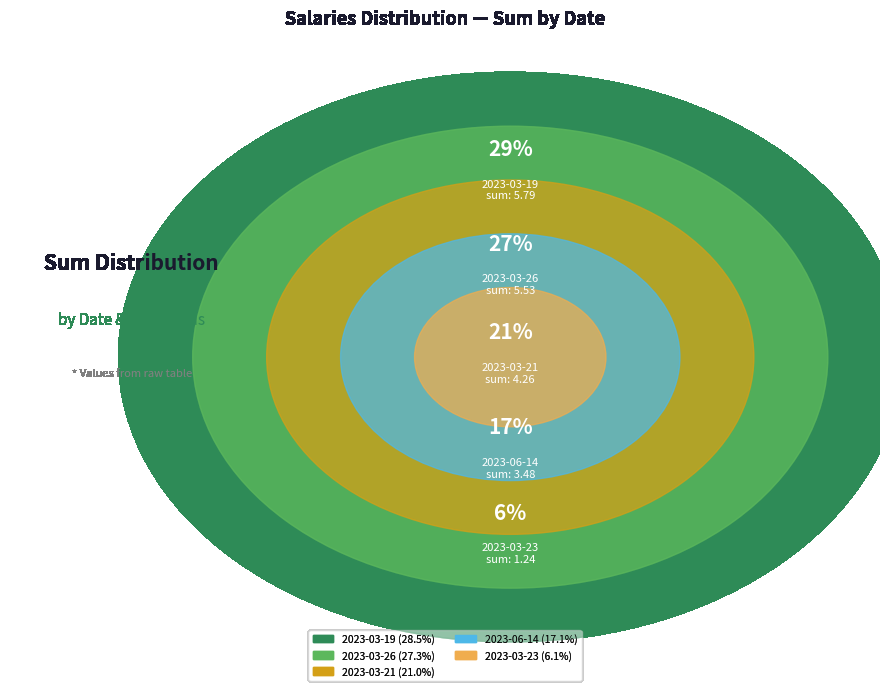

Combined, do 2023-03-21 (Win=1) and 2023-06-14 (Win=0) account for over 50%?

No